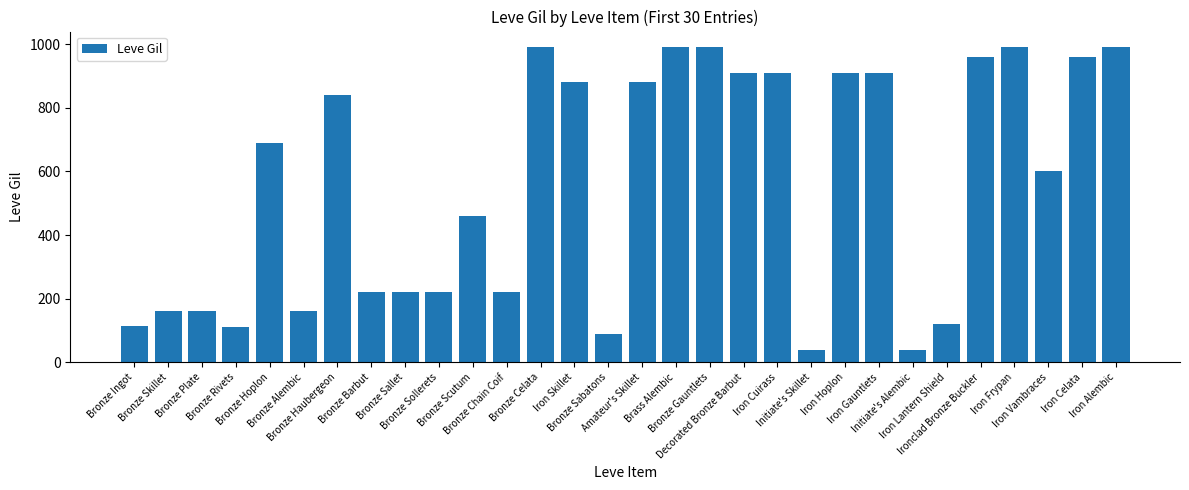

What is the value of the 2nd bar from the left?

160